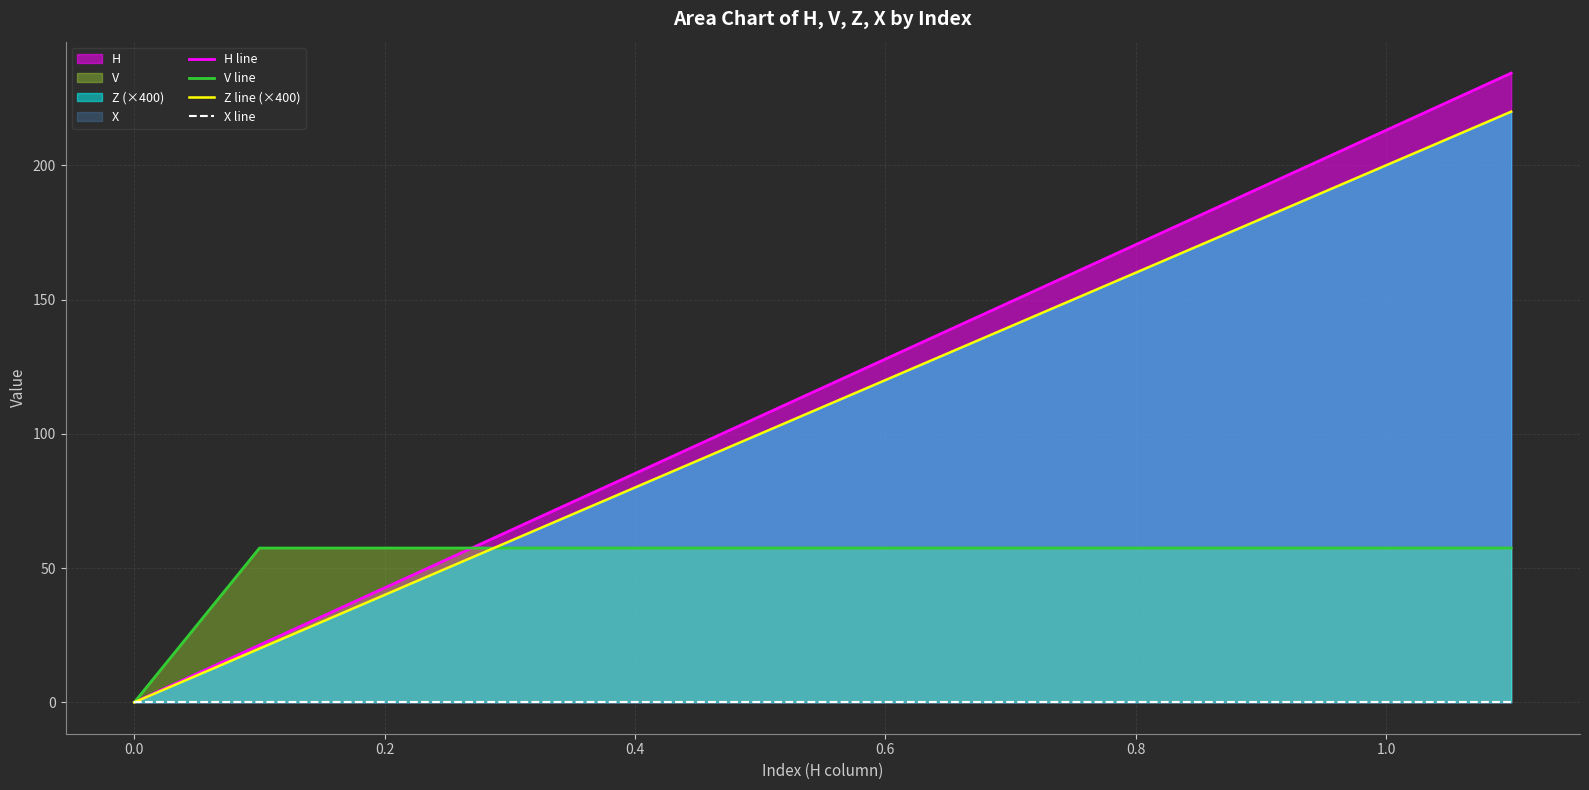

The value of V line at 0.2 is 22.0. True or false?

False